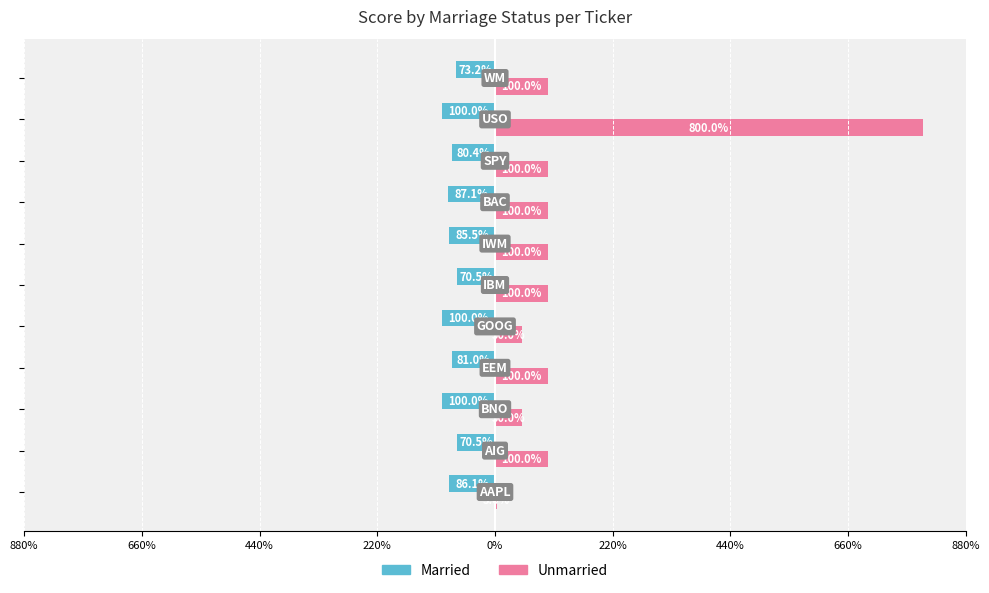

Rank the series by their maximum value, from highest to lowest.

Unmarried, Married